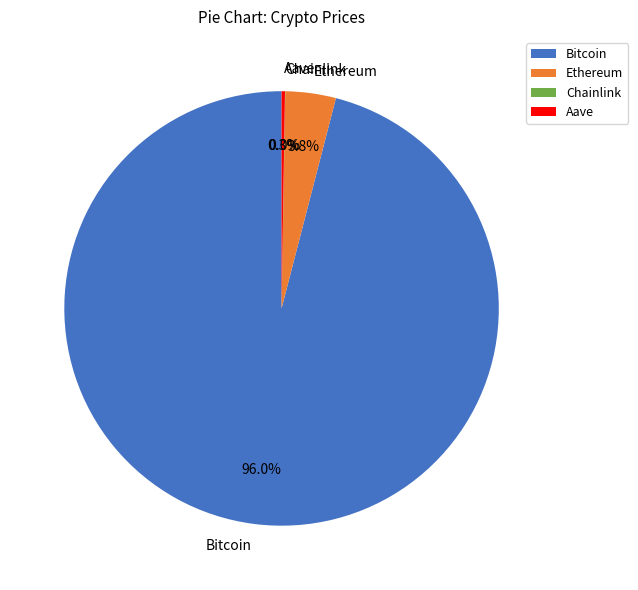

What portion of the pie excludes Ethereum?

96.2%